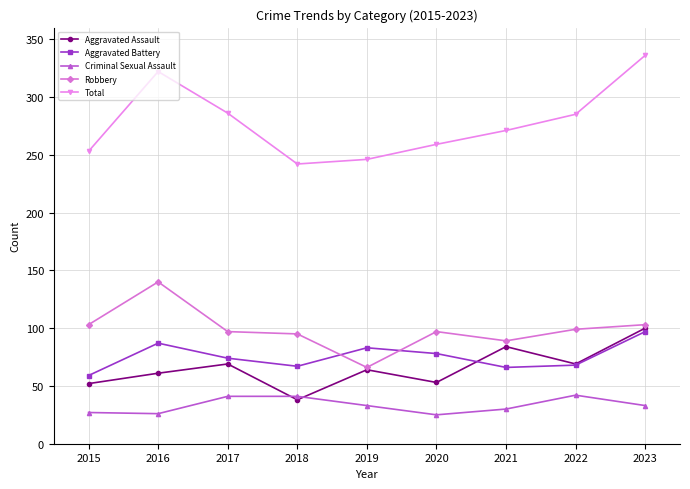

At which category does Total reach its first local valley?

2018